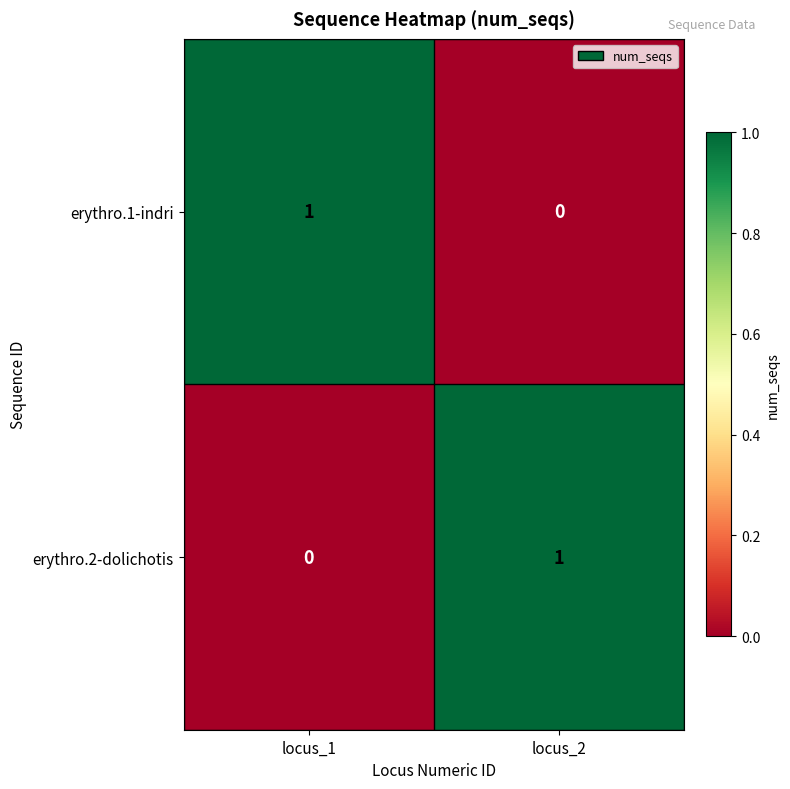

Rank the categories by erythro.1-indri value from highest to lowest.

locus_1, locus_2